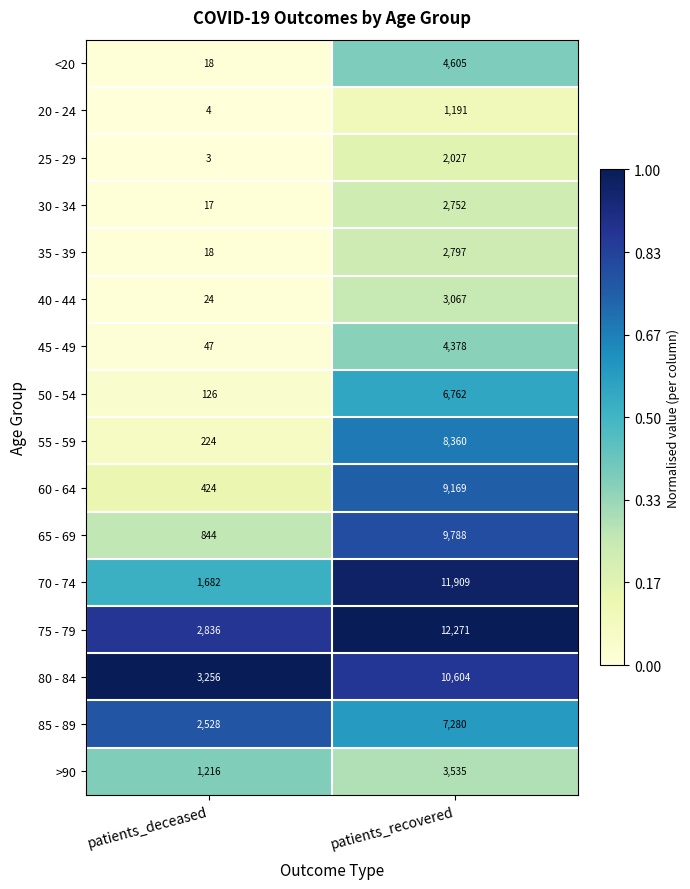

At which category is the sum across all series the highest?

patients_recovered